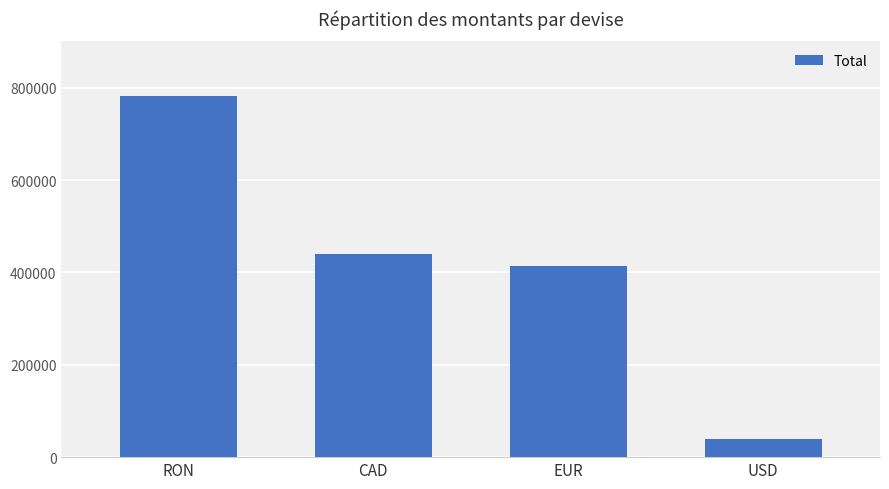

Reading left to right, extract all data points from this chart.

783232.0	440769.0	414166.0	38986.8